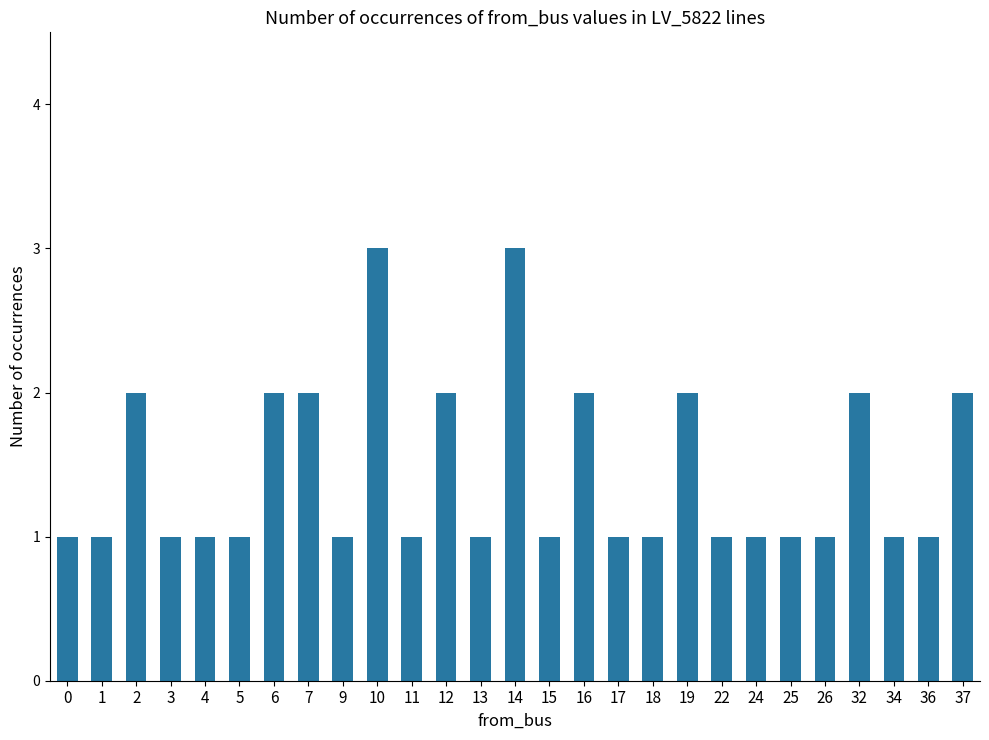

What is the sum of all values?

39